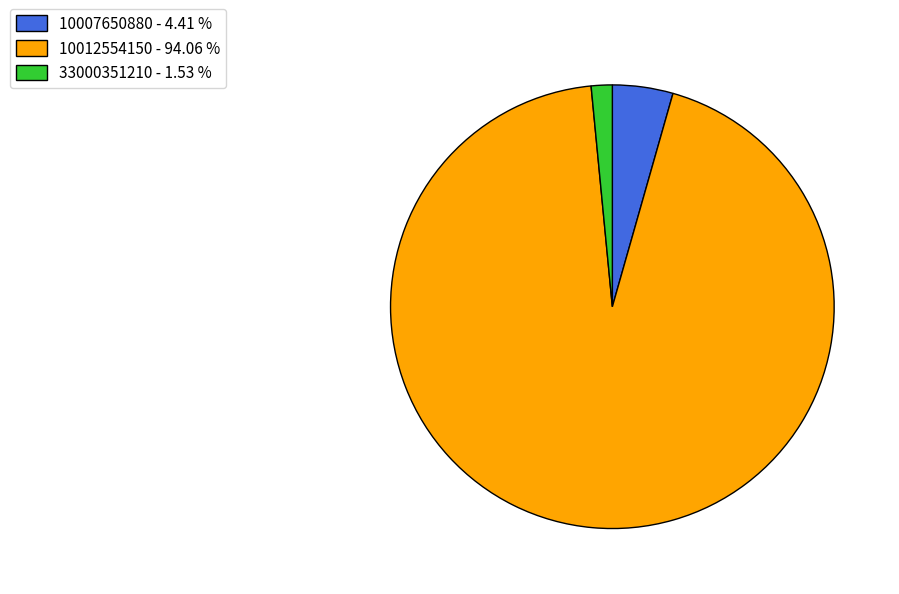

Do 33000351210 - 1.53 % and 10012554150 - 94.06 % together represent more than half of the pie?

Yes